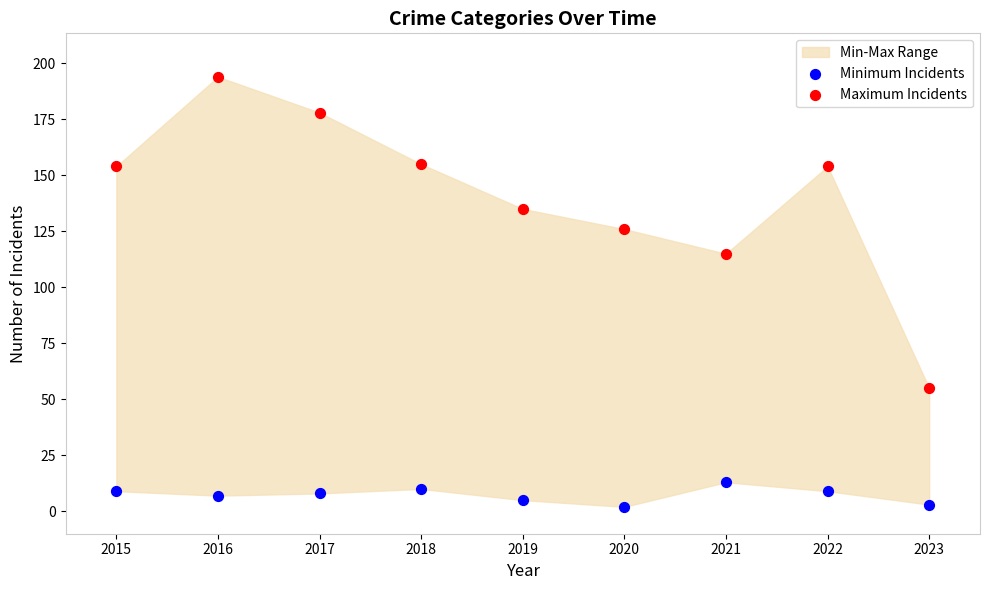

Which series contains the lowest Y value?

Minimum Incidents